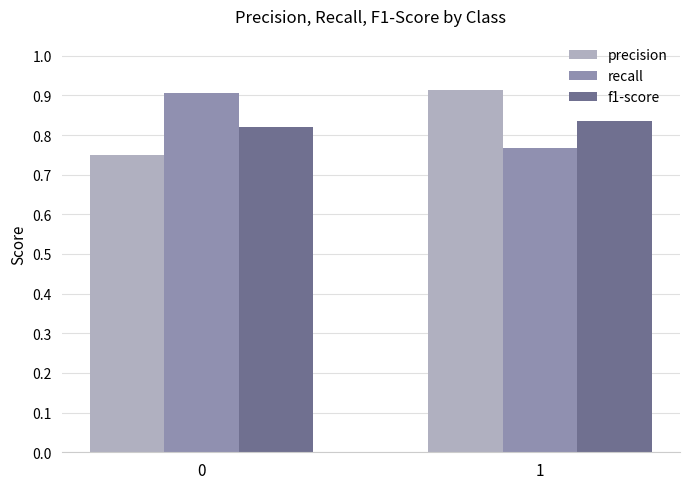

Is it true that precision equals 1.3 at 1?

False